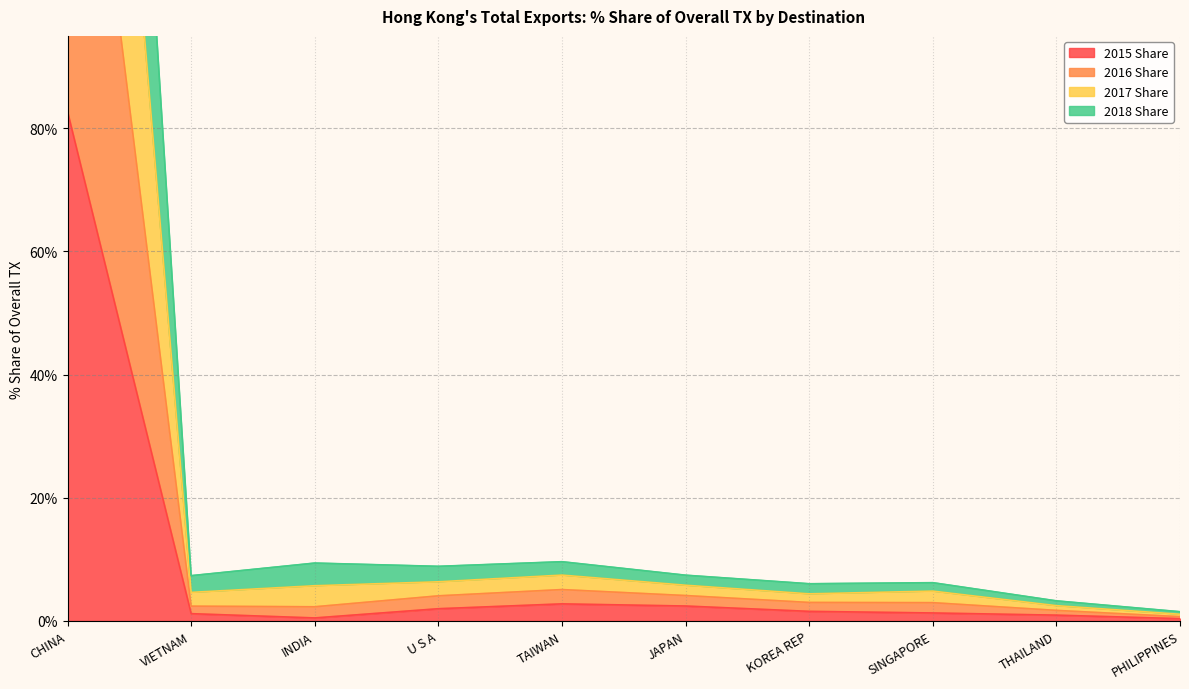

Is it true that 2015 Share equals 82.7 at CHINA?

True